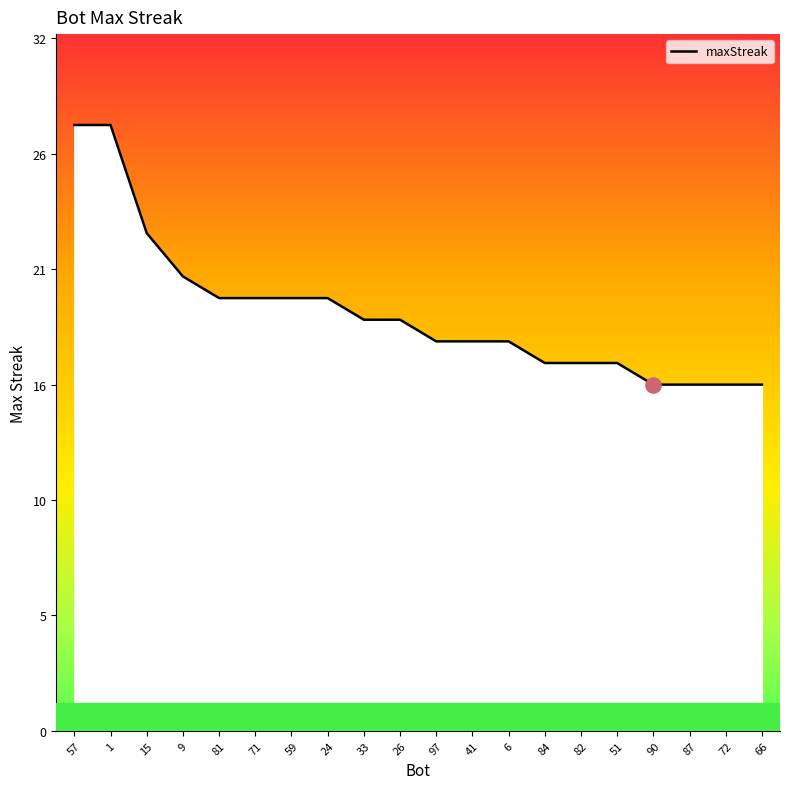

Is this an area chart (filled region under the line)?

Yes